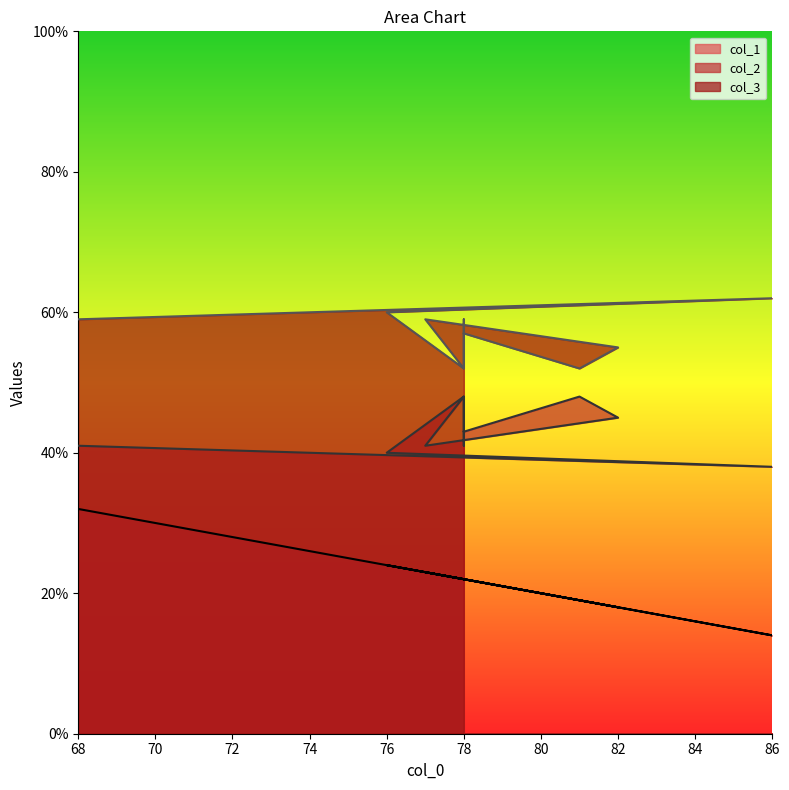

Rank the categories by col_3 value from lowest to highest.

78, 78, 81, 82, 78, 68, 78, 77, 76, 86